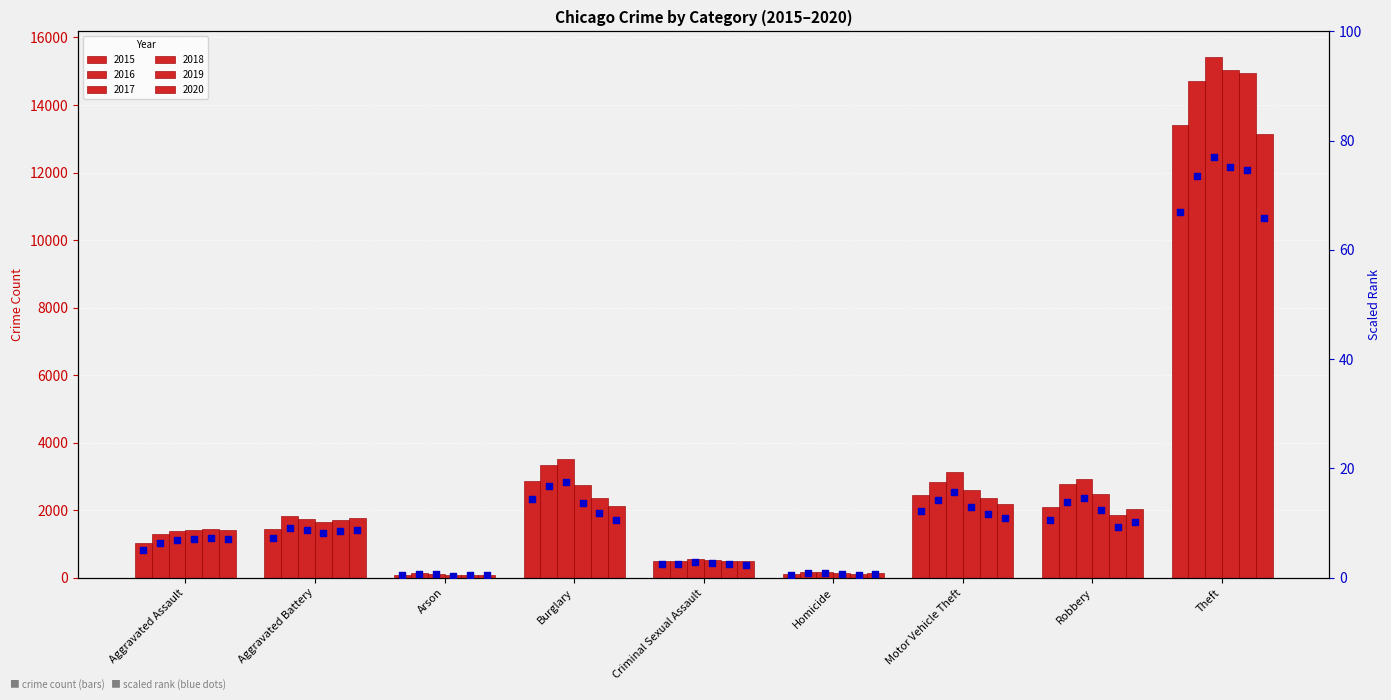

At how many categories does at least one series exceed 7?

6